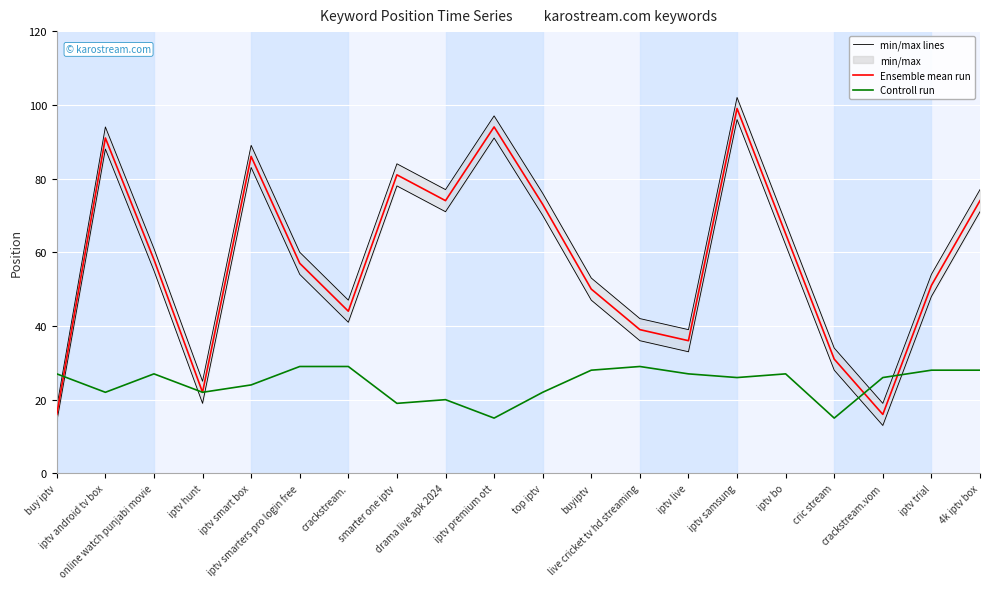

Reading left to right, list all the values displayed in this chart.

Ensemble mean run: buy iptv=16	iptv android tv box=91	online watch punjabi movie=58	iptv hunt=22	iptv smart box=86	iptv smarters pro login free=57	crackstream.=44	smarter one iptv=81	drama live apk 2024=74	iptv premium ott=94	top iptv=73	buyiptv=50	live cricket tv hd streaming=39	iptv live=36	iptv samsung=99	iptv bo=65	cric stream=31	crackstream.vom=16	iptv trial=51	4k iptv box=74
Controll run: buy iptv=27	iptv android tv box=22	online watch punjabi movie=27	iptv hunt=22	iptv smart box=24	iptv smarters pro login free=29	crackstream.=29	smarter one iptv=19	drama live apk 2024=20	iptv premium ott=15	top iptv=22	buyiptv=28	live cricket tv hd streaming=29	iptv live=27	iptv samsung=26	iptv bo=27	cric stream=15	crackstream.vom=26	iptv trial=28	4k iptv box=28